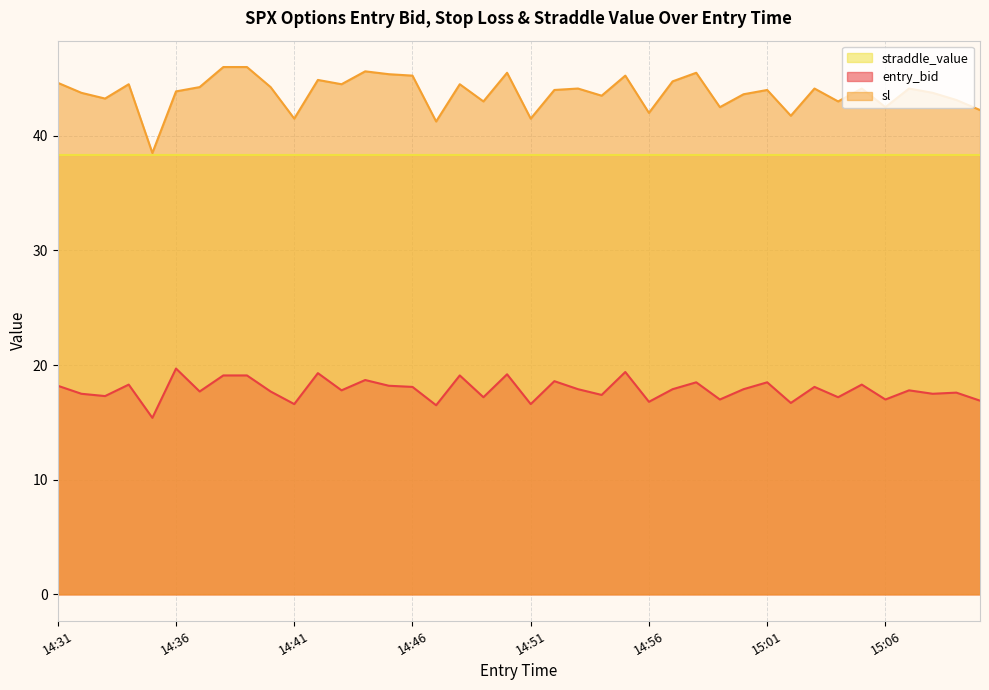

Is it true that straddle_value equals 11.8 at 14:31?

False